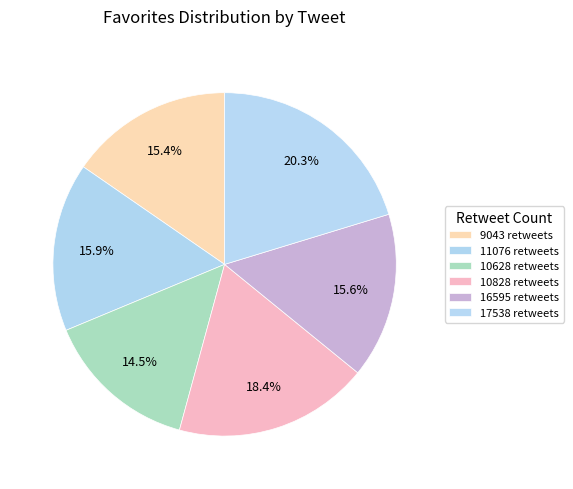

What is the total percentage of 10828 retweets and 10628 retweets?

32.9%